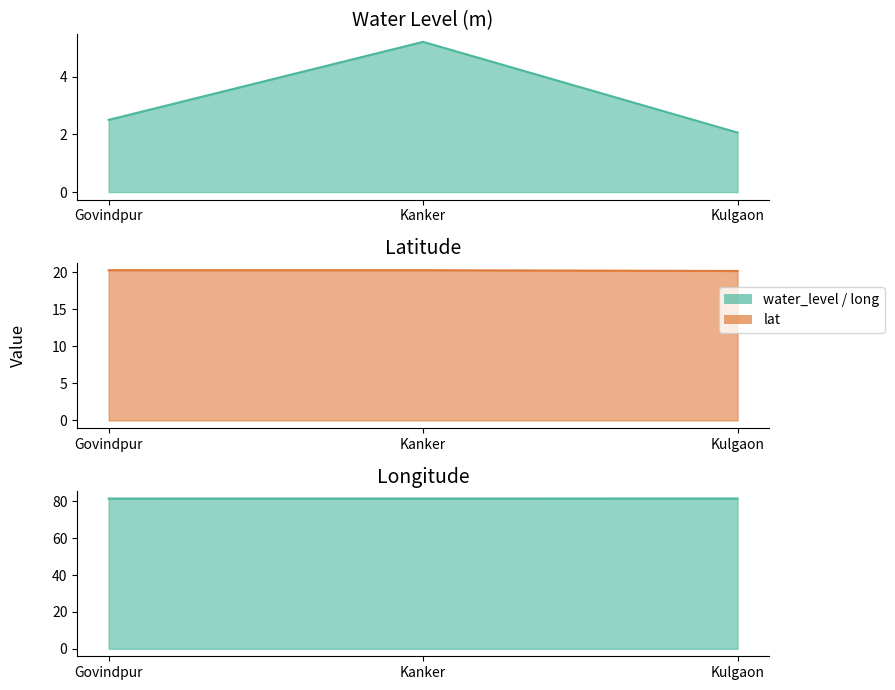

List the labels in order of long value, largest first.

Kulgaon, Kanker, Govindpur